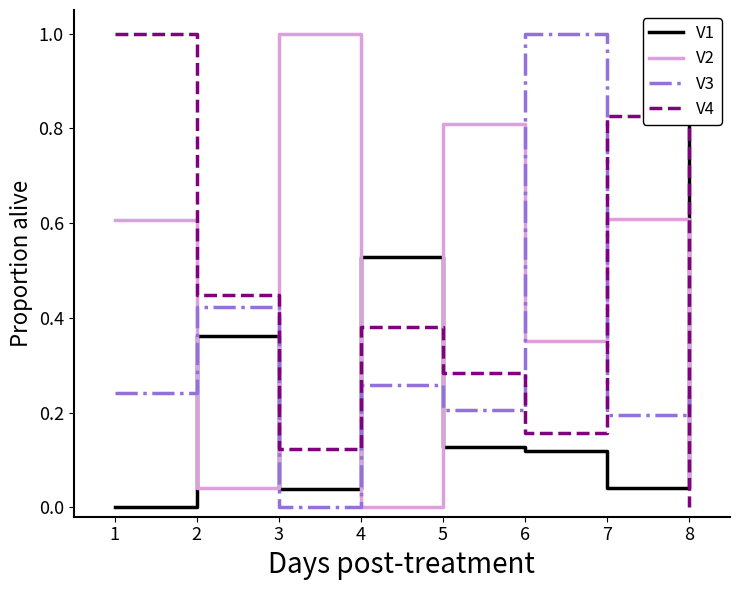

Which category has the lowest value in the V2 series?

4